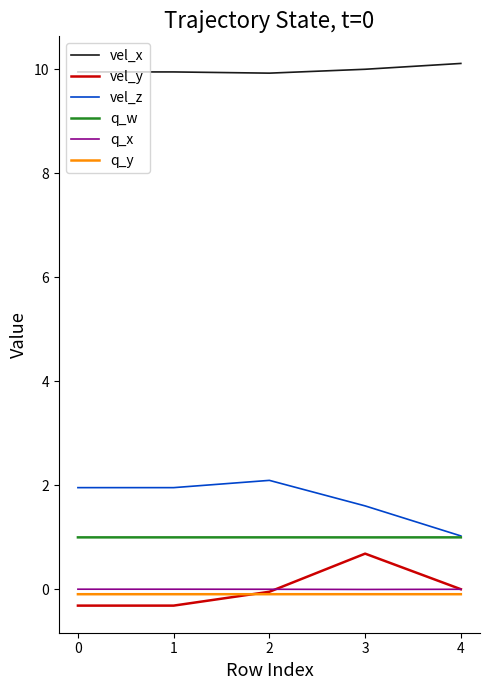

Is this an area chart (filled region under the line)?

No